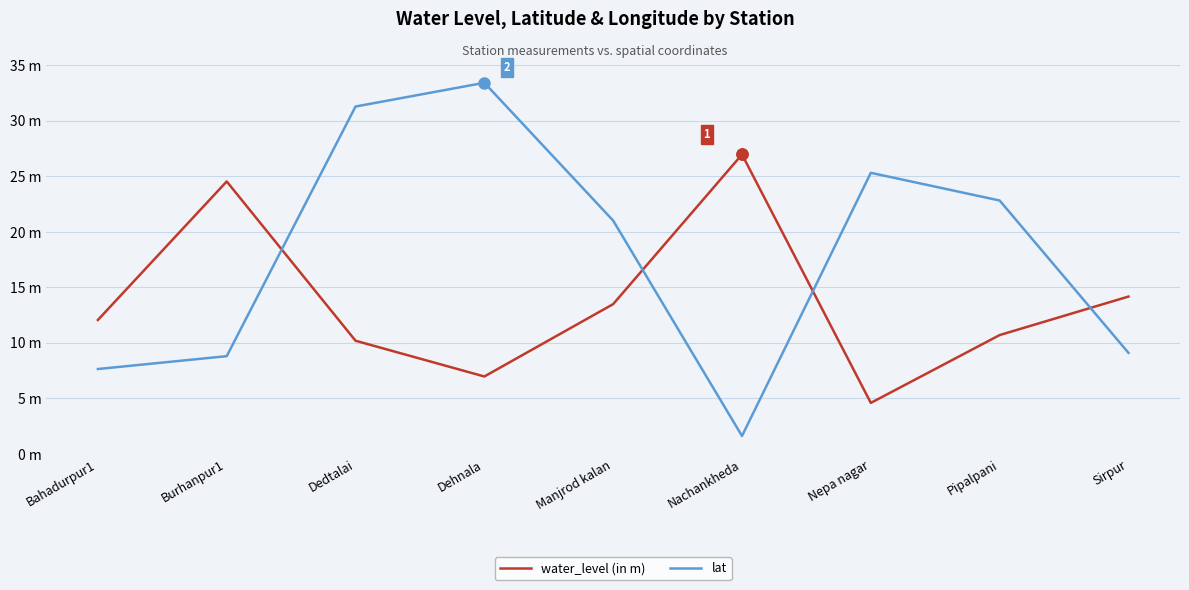

What position from the left is Dehnala?

4